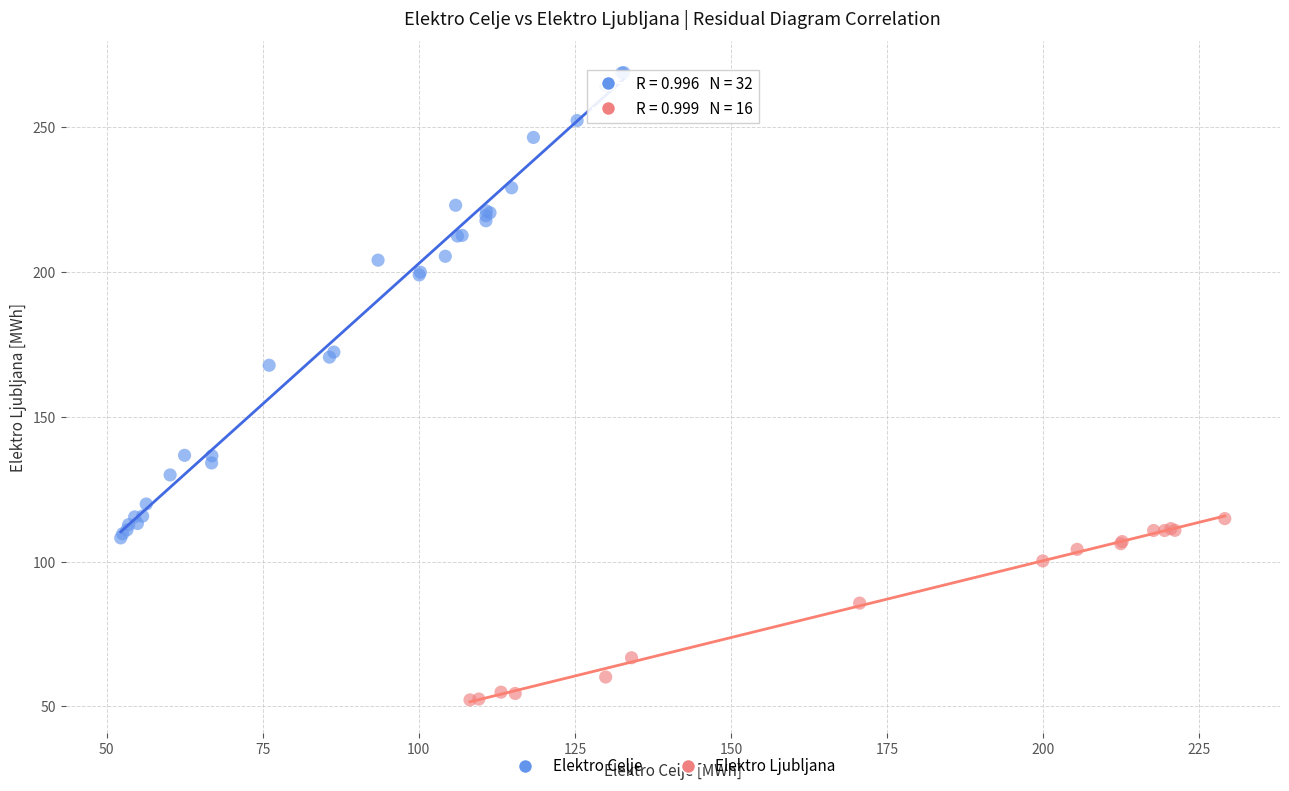

Which series contains the highest Y value?

Elektro Celje